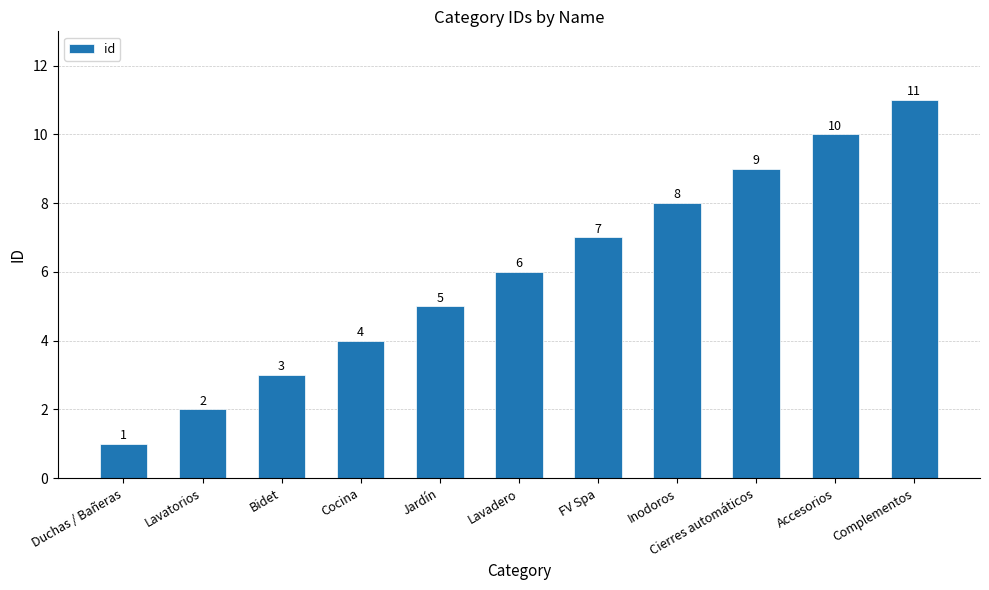

Count the values in the range 3 to 9.

7